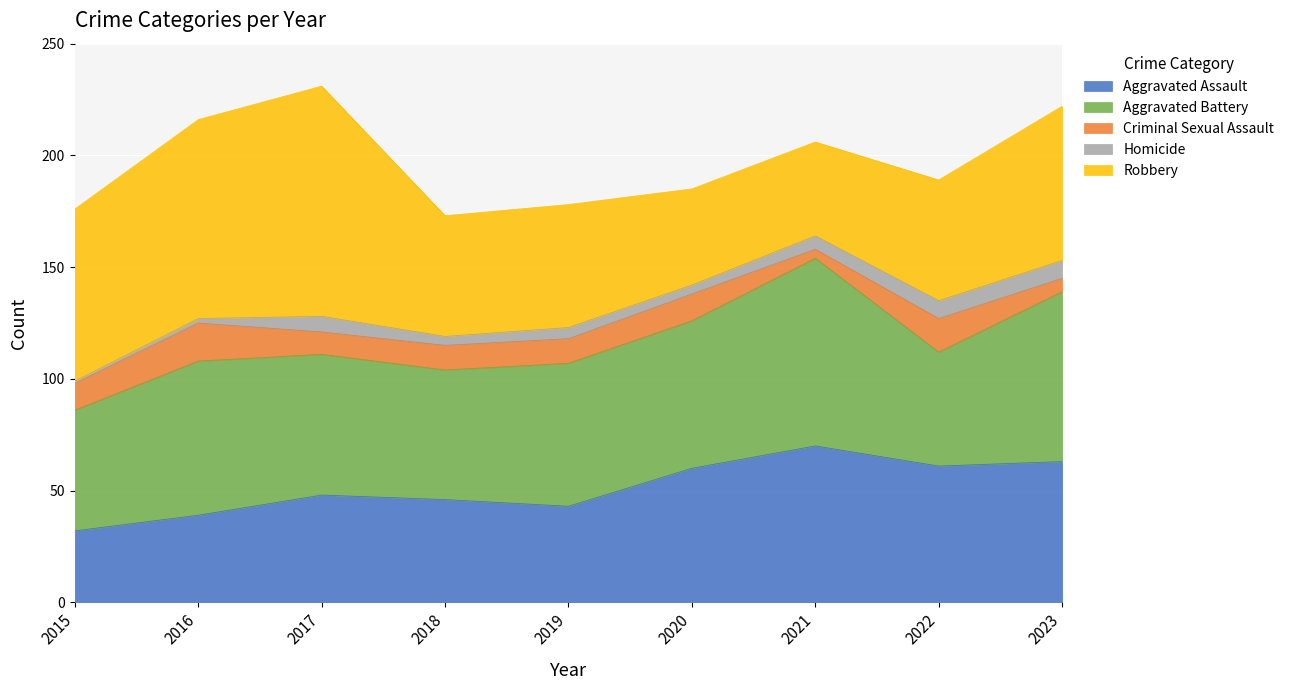

What is the average value of the Robbery series?

65